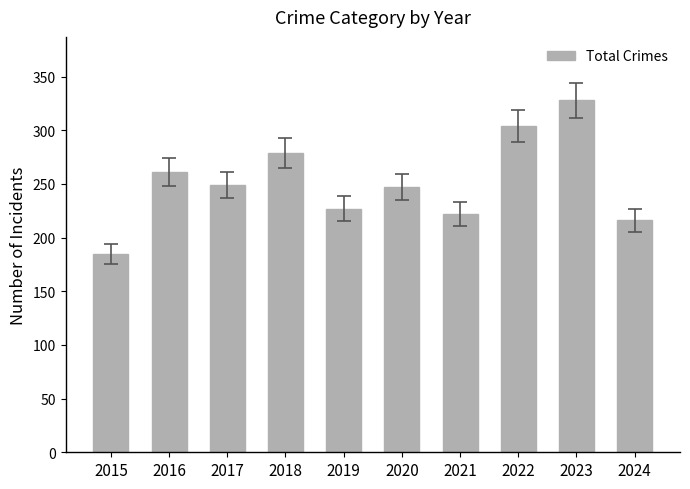

What is the difference between the values at 2022 and 2021?

82